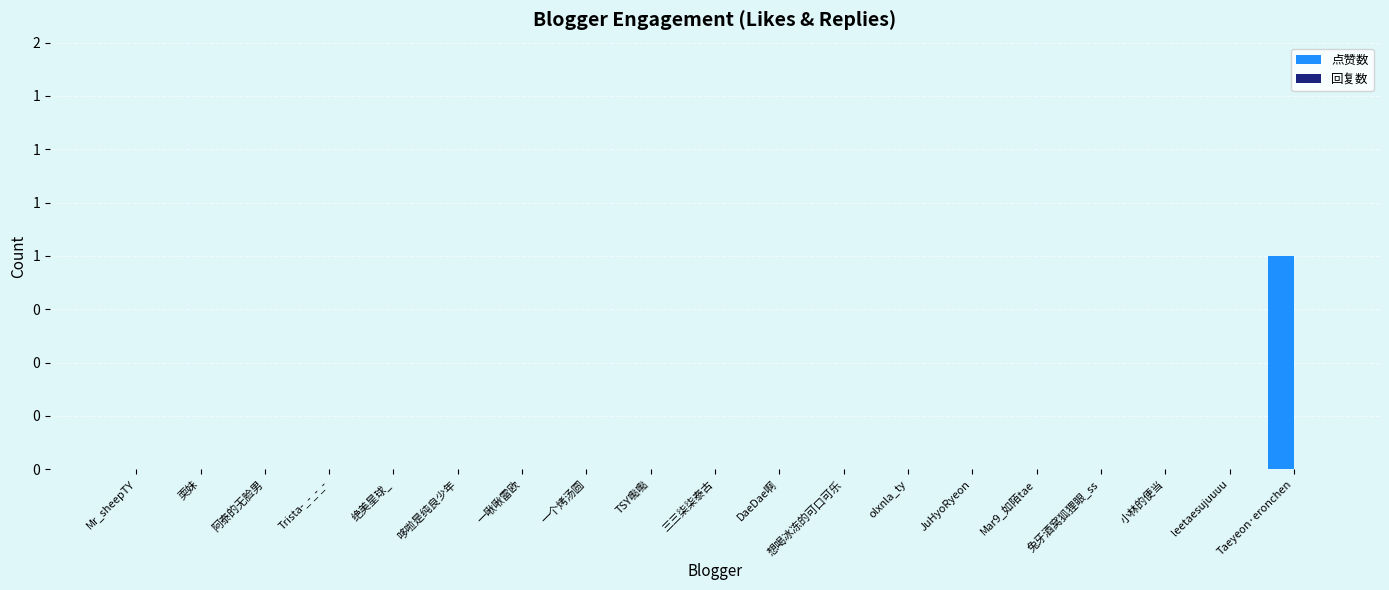

Reading left to right, list all the values displayed in this chart.

点赞数: Mr_sheepTY=0	耎妹=0	阿泰的无脸男=0	Trista-_-_-_-=0	绝美星球_=0	哆啦是纯良少年=0	一啾啾雷欧=0	一个烤汤圆=0	TSY嚸嚸=0	三三柒柒泰古=0	DaeDae啊=0	想喝冰冻的可口可乐=0	olxnla_ty=0	JuHyoRyeon=0	Mar9_如陌tae=0	兔牙酒窝狐狸眼_ss=0	小林的便当=0	leetaesujuuuu=0	Taeyeon·eronchen=1
回复数: Mr_sheepTY=0	耎妹=0	阿泰的无脸男=0	Trista-_-_-_-=0	绝美星球_=0	哆啦是纯良少年=0	一啾啾雷欧=0	一个烤汤圆=0	TSY嚸嚸=0	三三柒柒泰古=0	DaeDae啊=0	想喝冰冻的可口可乐=0	olxnla_ty=0	JuHyoRyeon=0	Mar9_如陌tae=0	兔牙酒窝狐狸眼_ss=0	小林的便当=0	leetaesujuuuu=0	Taeyeon·eronchen=0